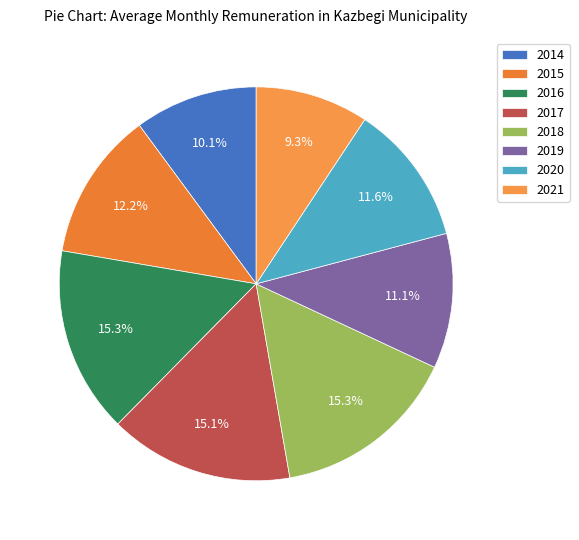

Which slice is the smallest?

2021